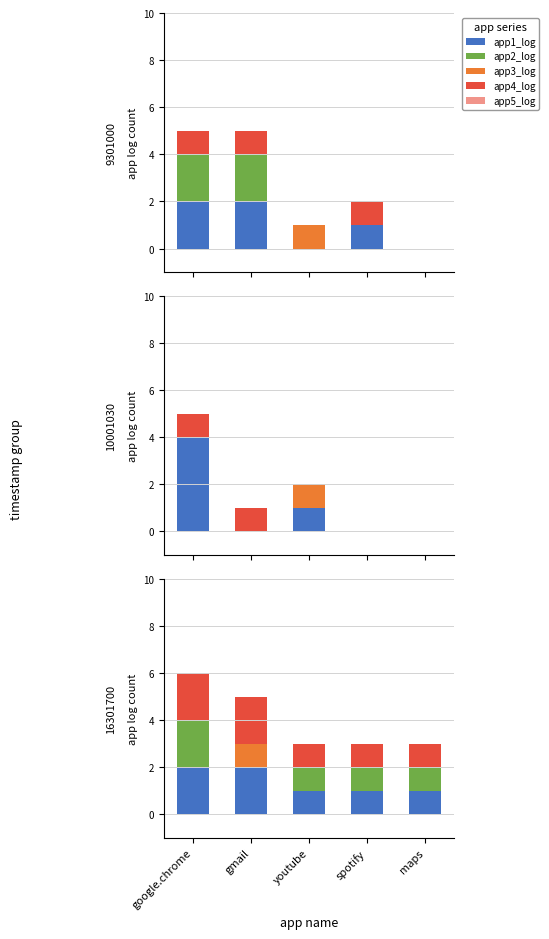

How many bars are there in each group?

5